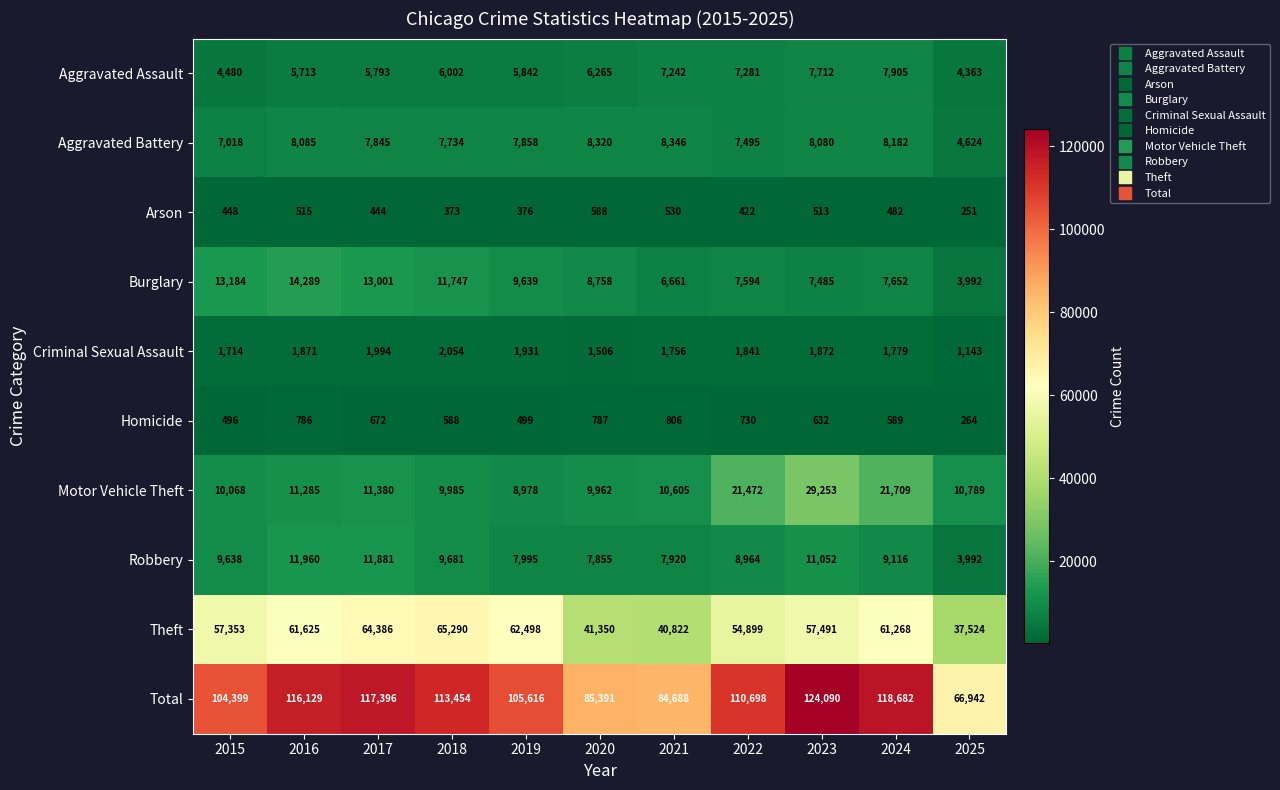

At how many categories does at least one series exceed 121461?

1